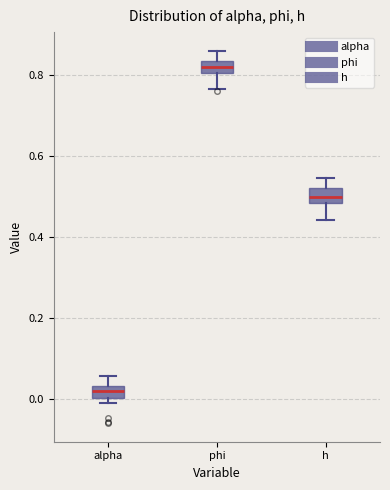

Where does the median line of the box for alpha sit on the y-axis? The values are not printed on the chart, so give them approximately, as read against the axis.

0.02